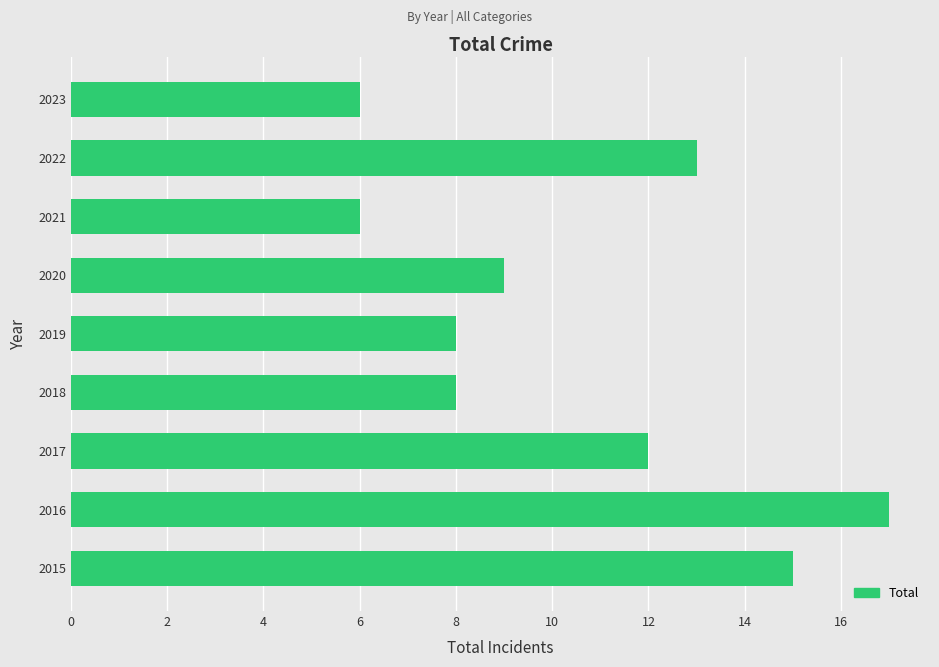

Which label corresponds to the largest value in the chart?

2016